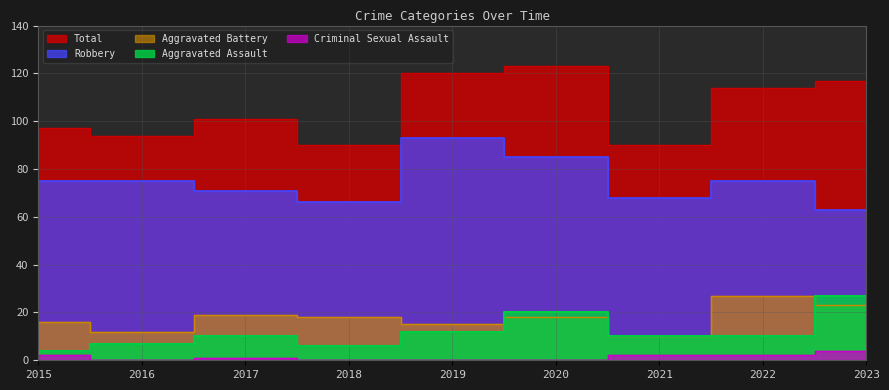

True or false: Aggravated Assault has a value of 4 at 2015.

True